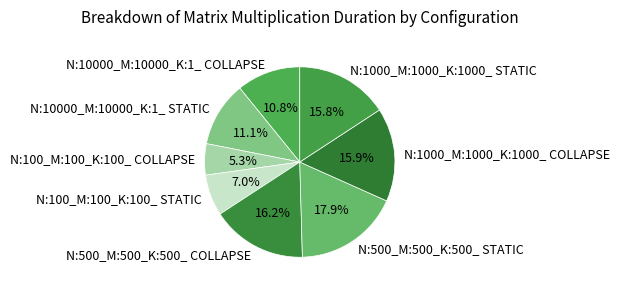

To the nearest percent, what is the difference between the largest and smallest slice percentages?

13%